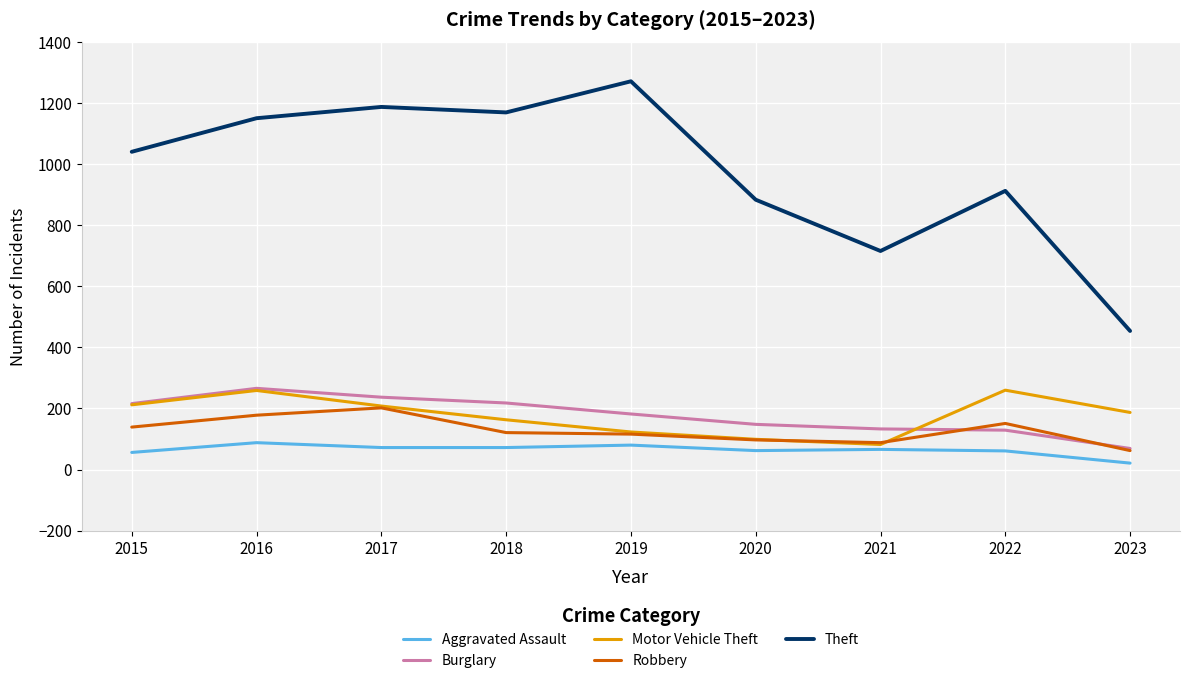

What is the difference between the maximum and minimum values in the Motor Vehicle Theft series?

178